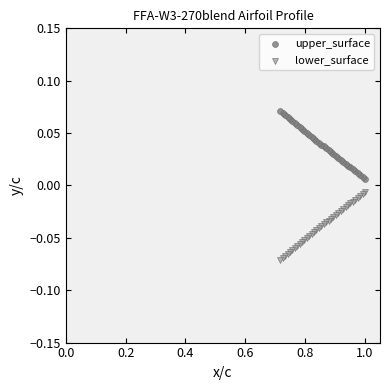

Which series contains the highest Y value?

upper_surface